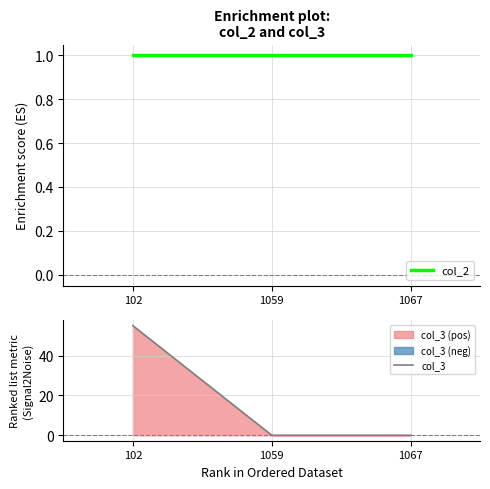

What is the sum of the col_3 values at 102 and 1067?

55